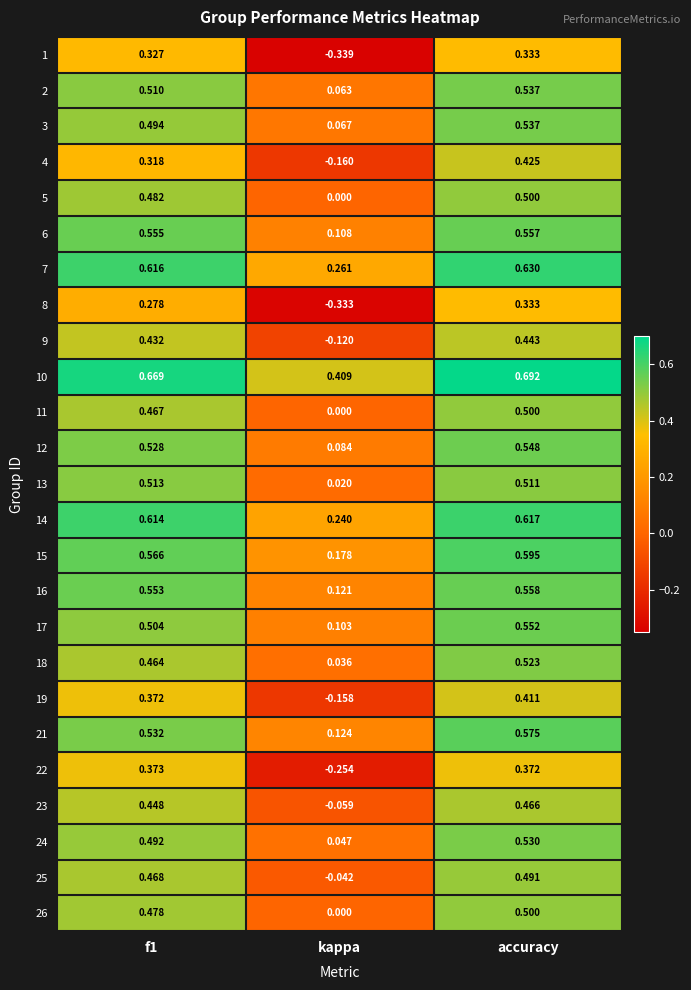

Which series has the largest total across all categories?

10